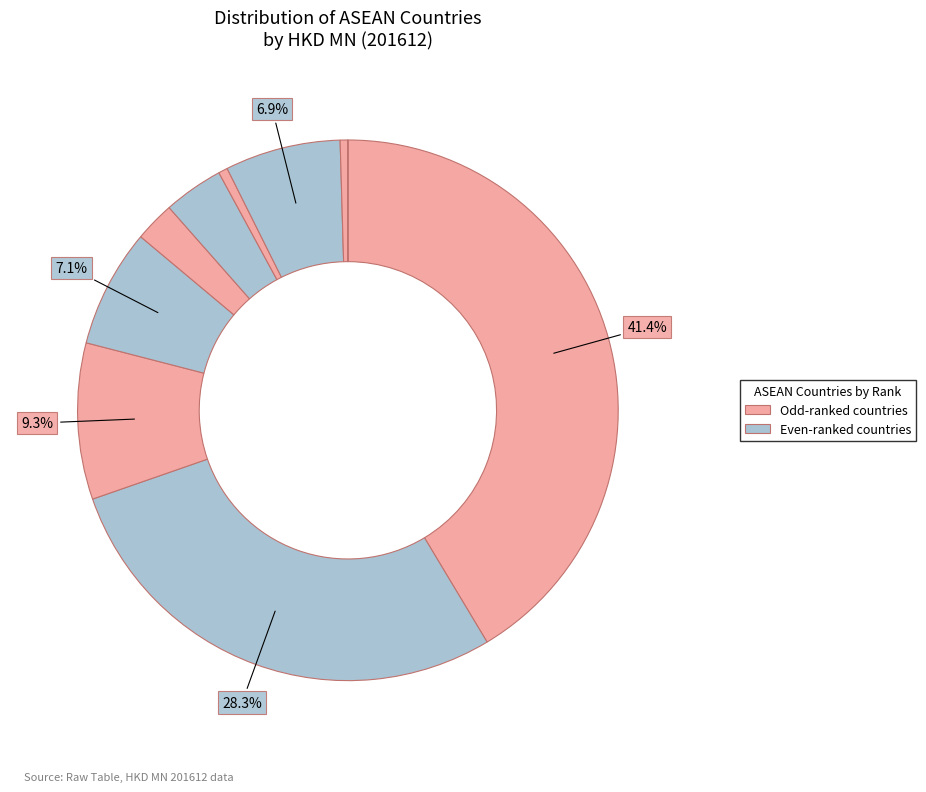

How many slices are in this pie chart?

10